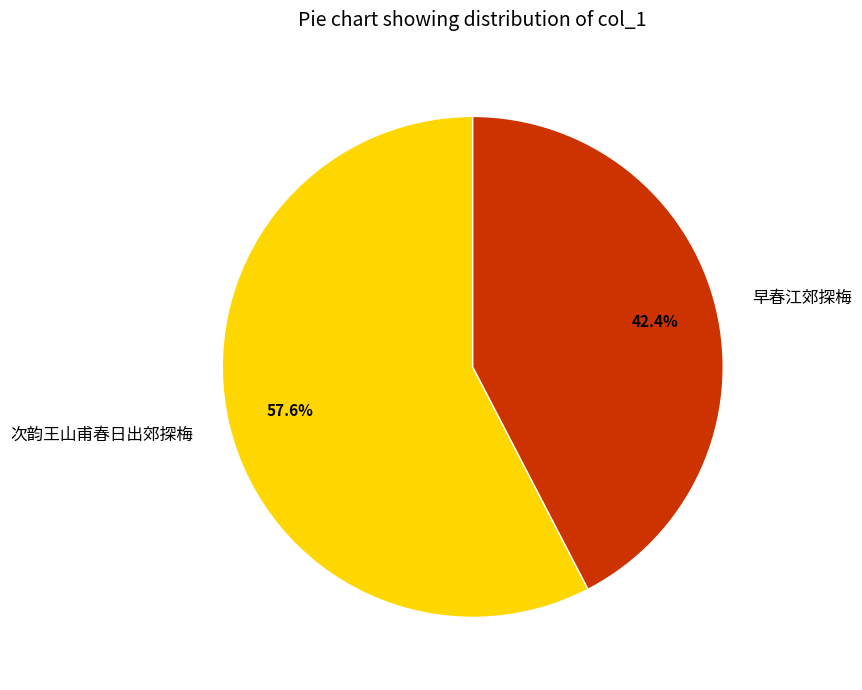

What portion of the pie excludes 次韵王山甫春日出郊探梅?

42.4%